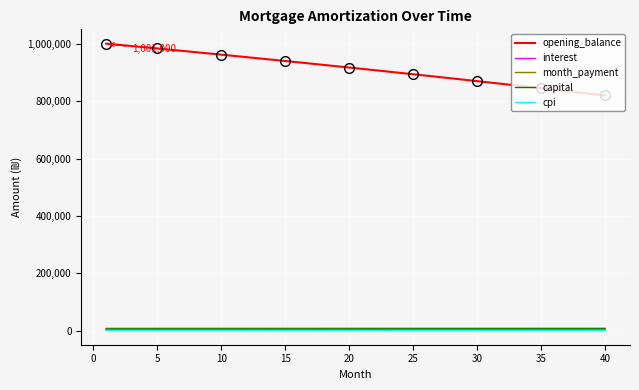

True or false: opening_balance and interest intersect in this chart.

False